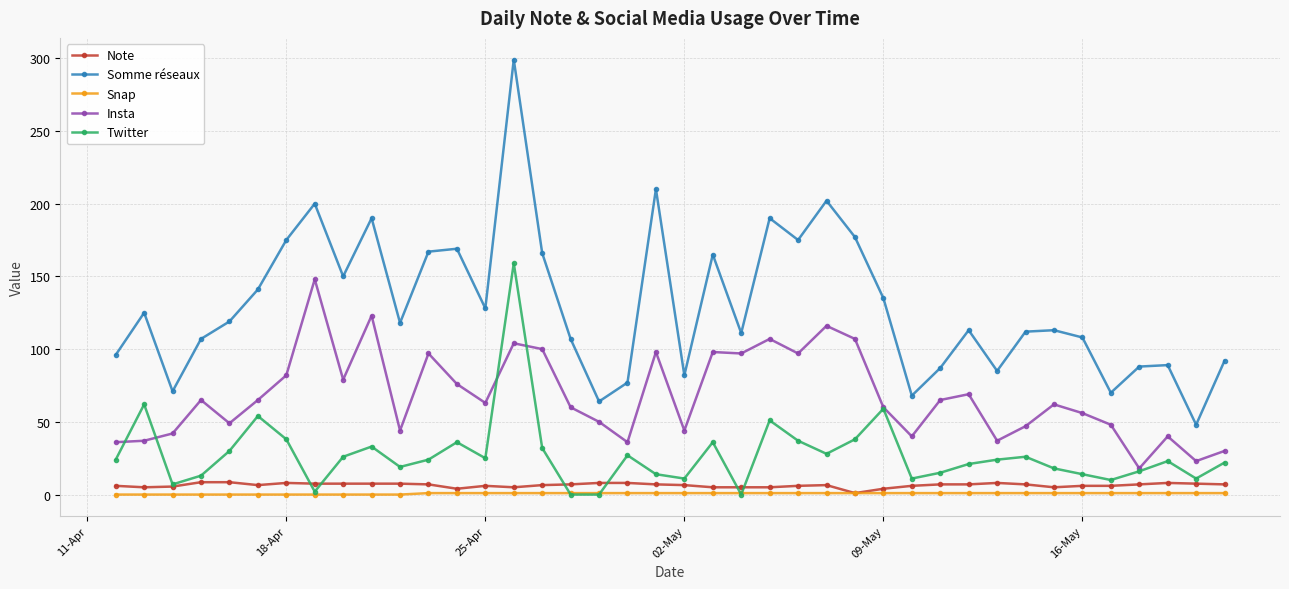

True or false: Twitter has more than 1 points higher than both neighbors.

True